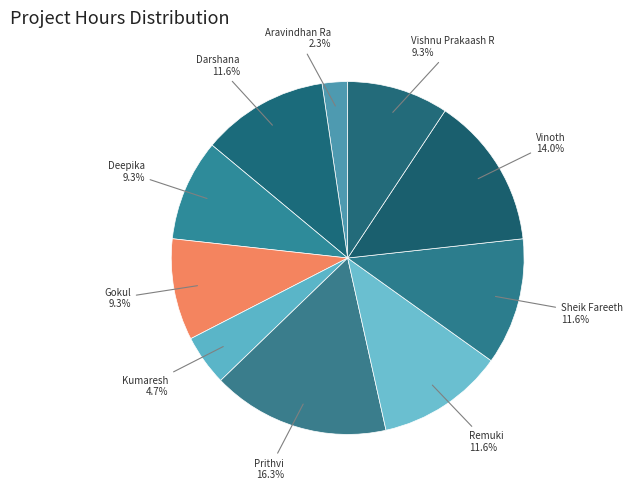

Is there any slice that represents more than half of the pie?

No